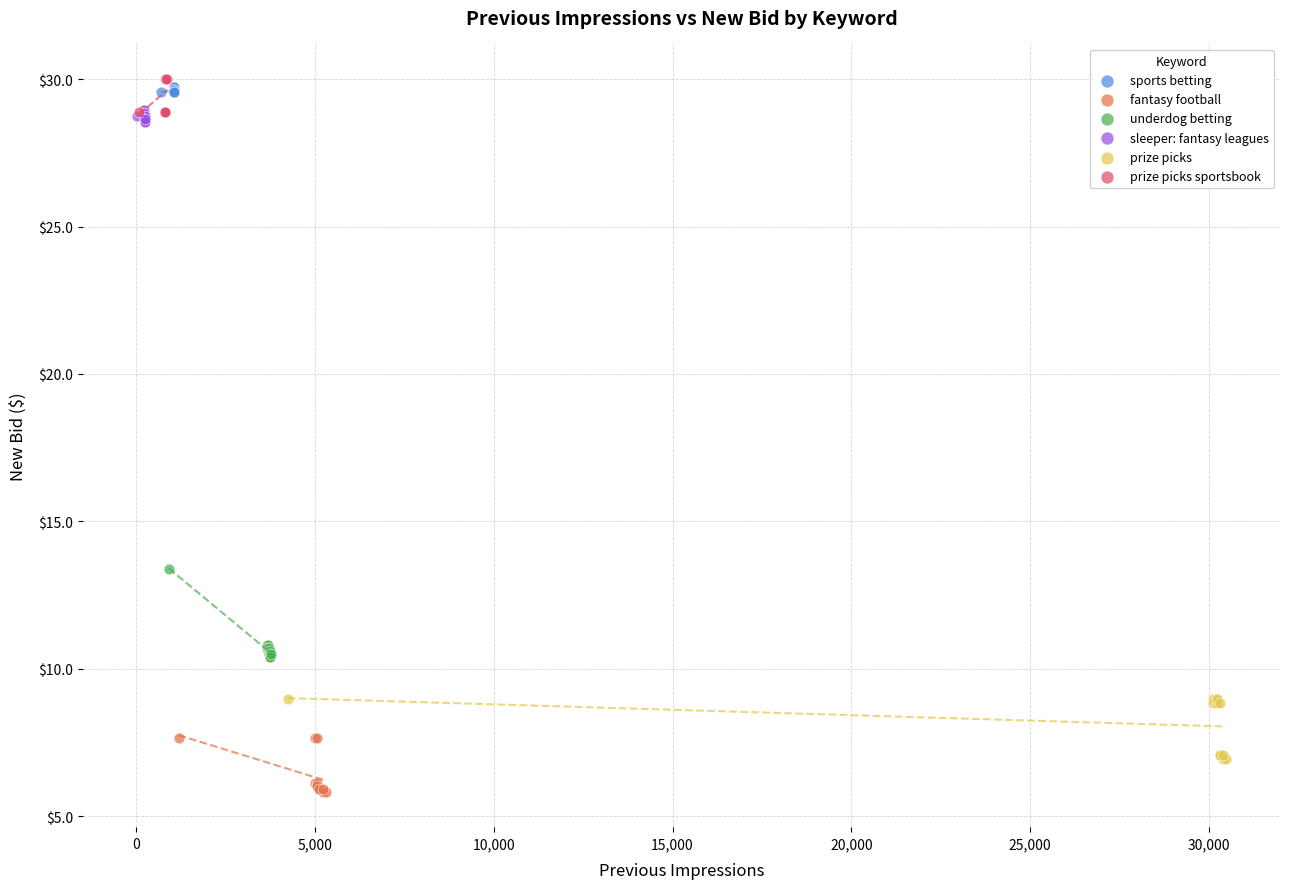

Which series reaches the minimum Y coordinate?

fantasy football